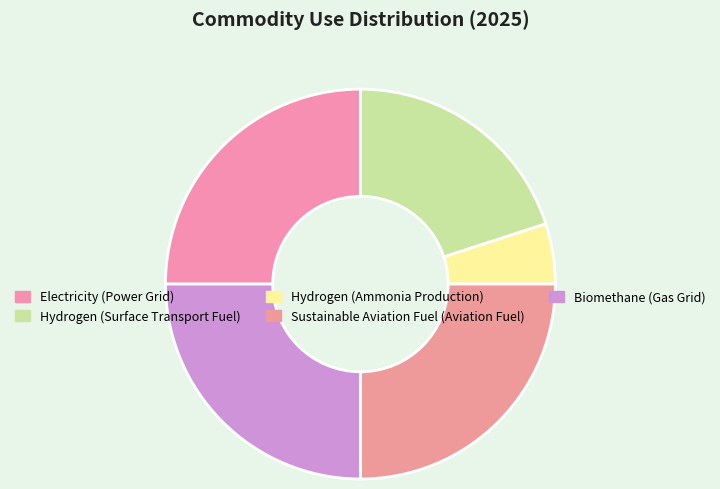

How many segments does this pie chart have?

5